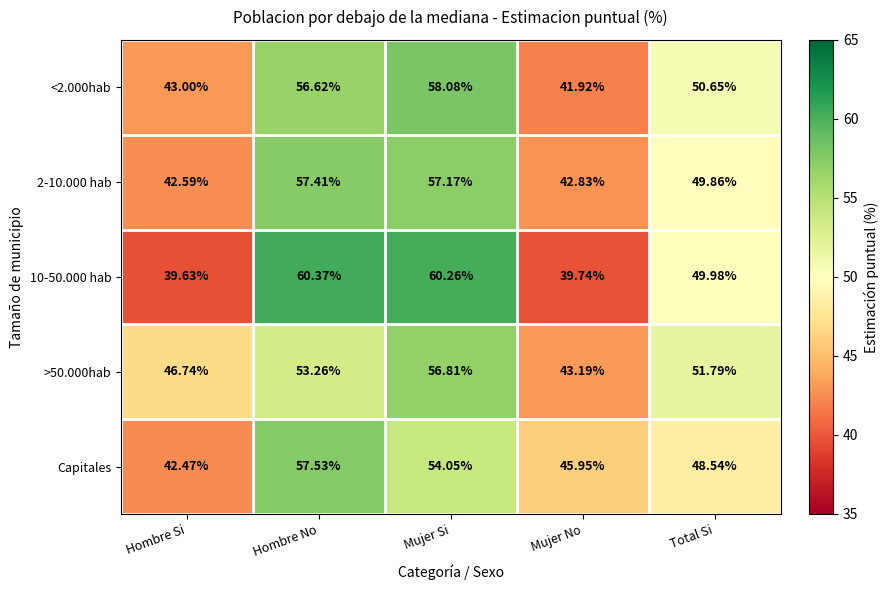

At which category does the chart reach its peak across all series?

Hombre No